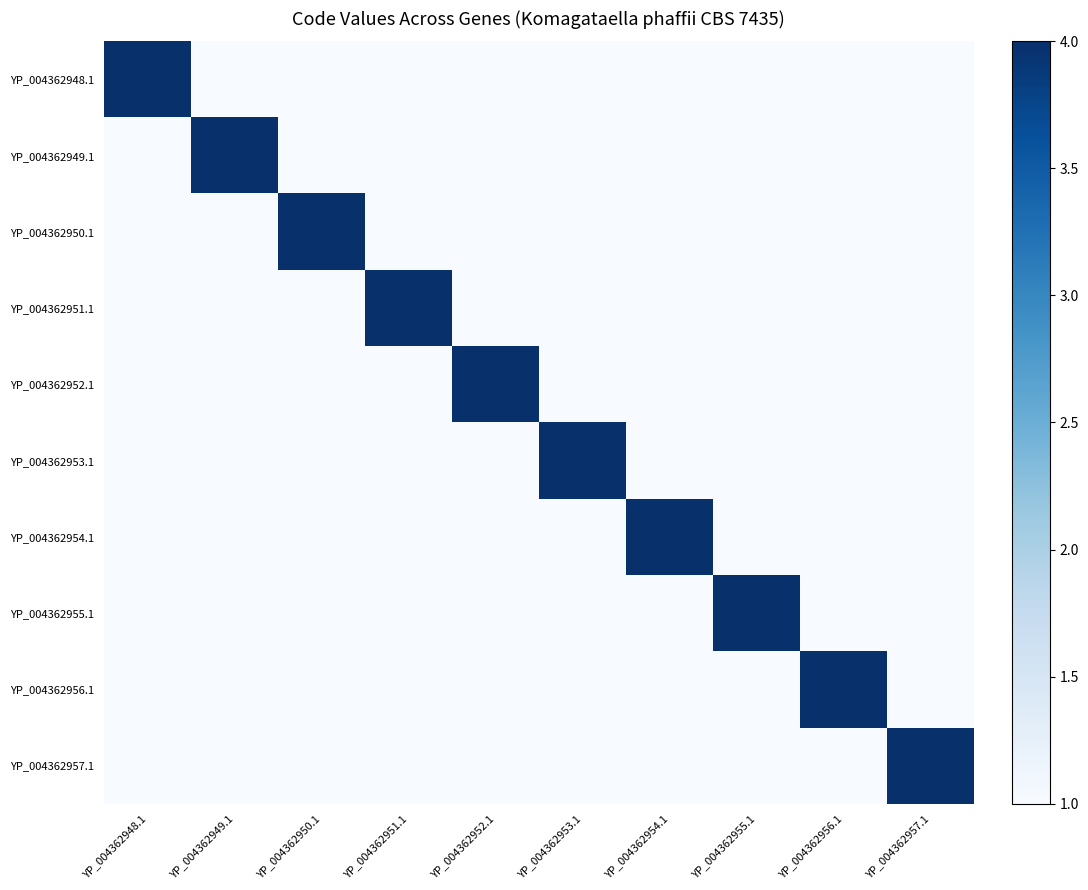

What is the maximum value shown in the chart?

4